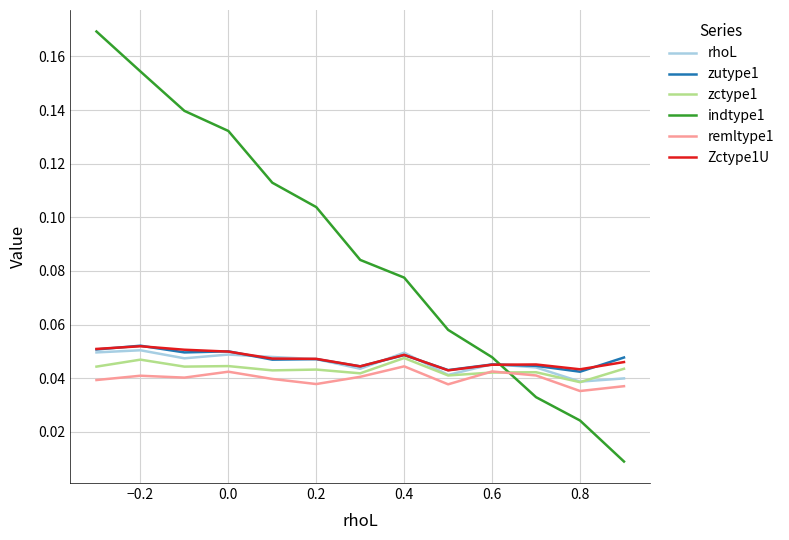

Which series has the largest range (max minus min)?

indtype1